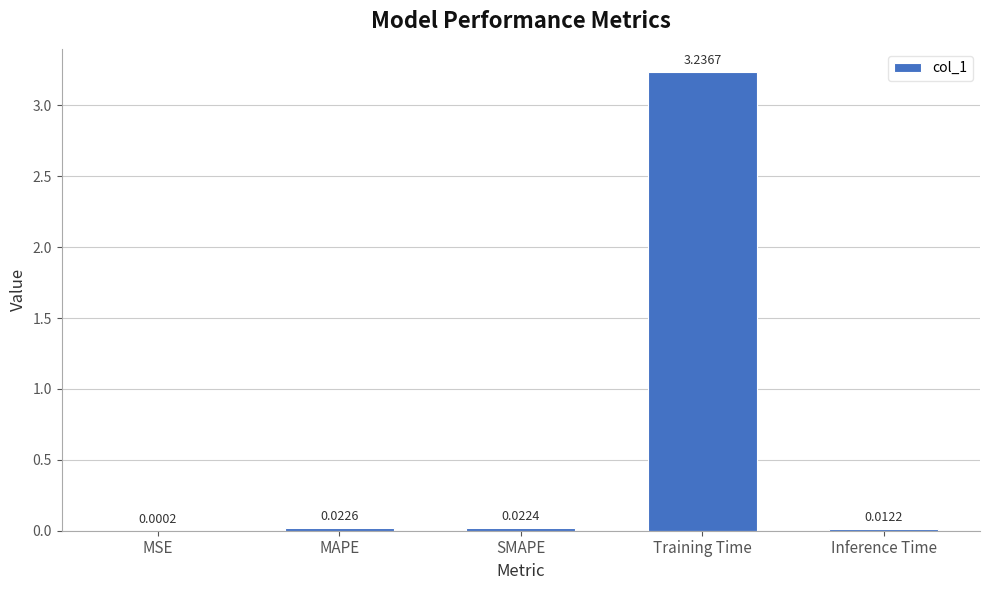

What is the sum of all values?

3.3